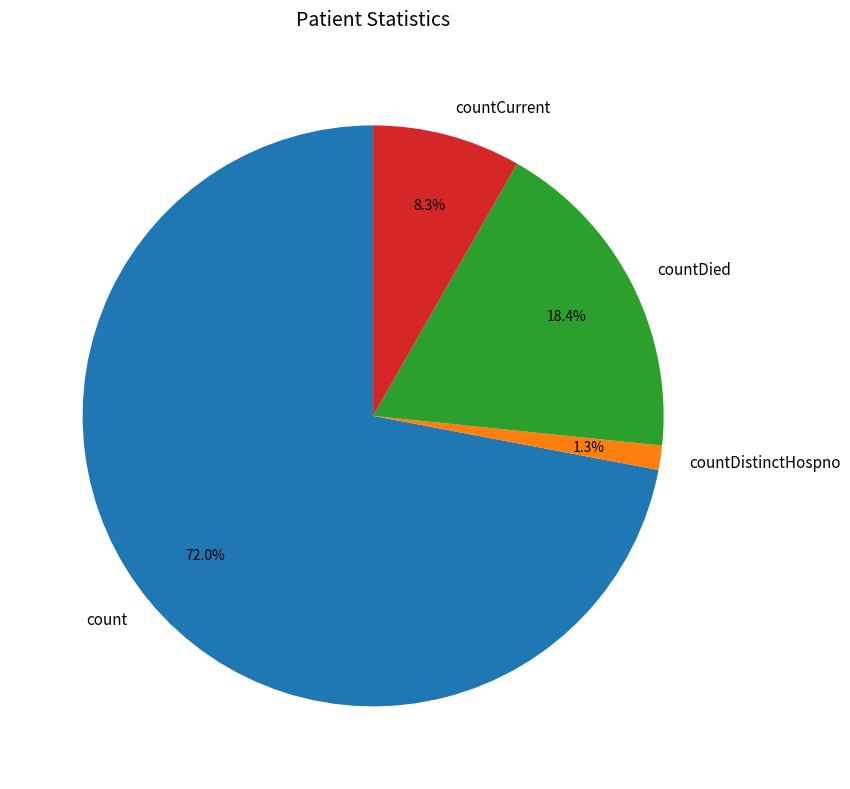

The countCurrent slice represents 8% of the pie. True or false?

True